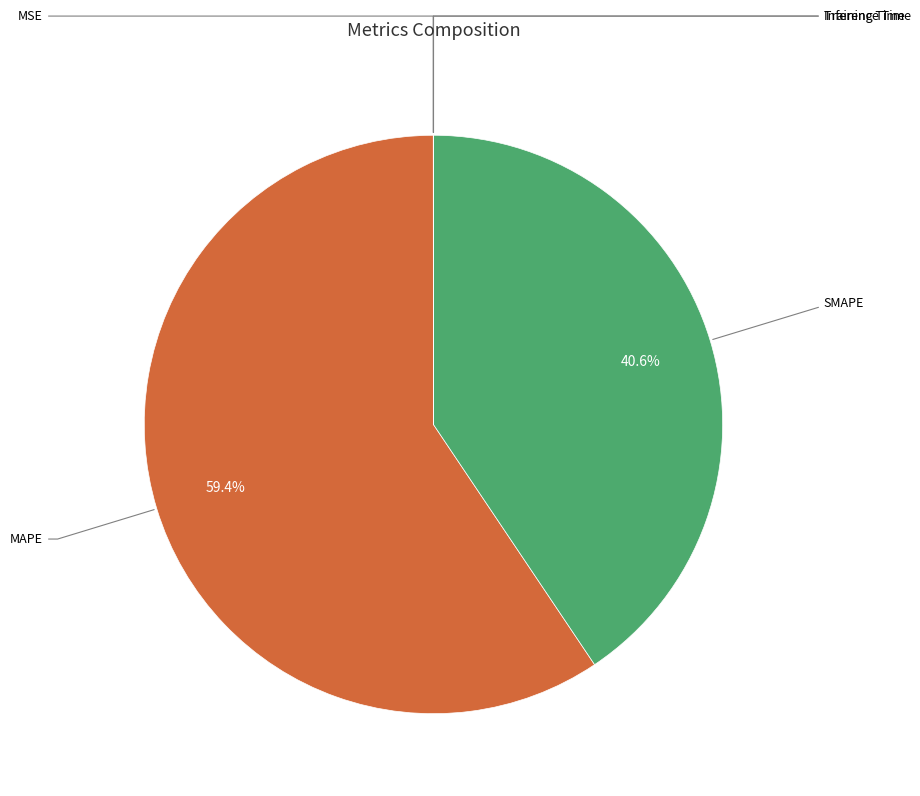

To the nearest percent, what is the average slice percentage?

20%